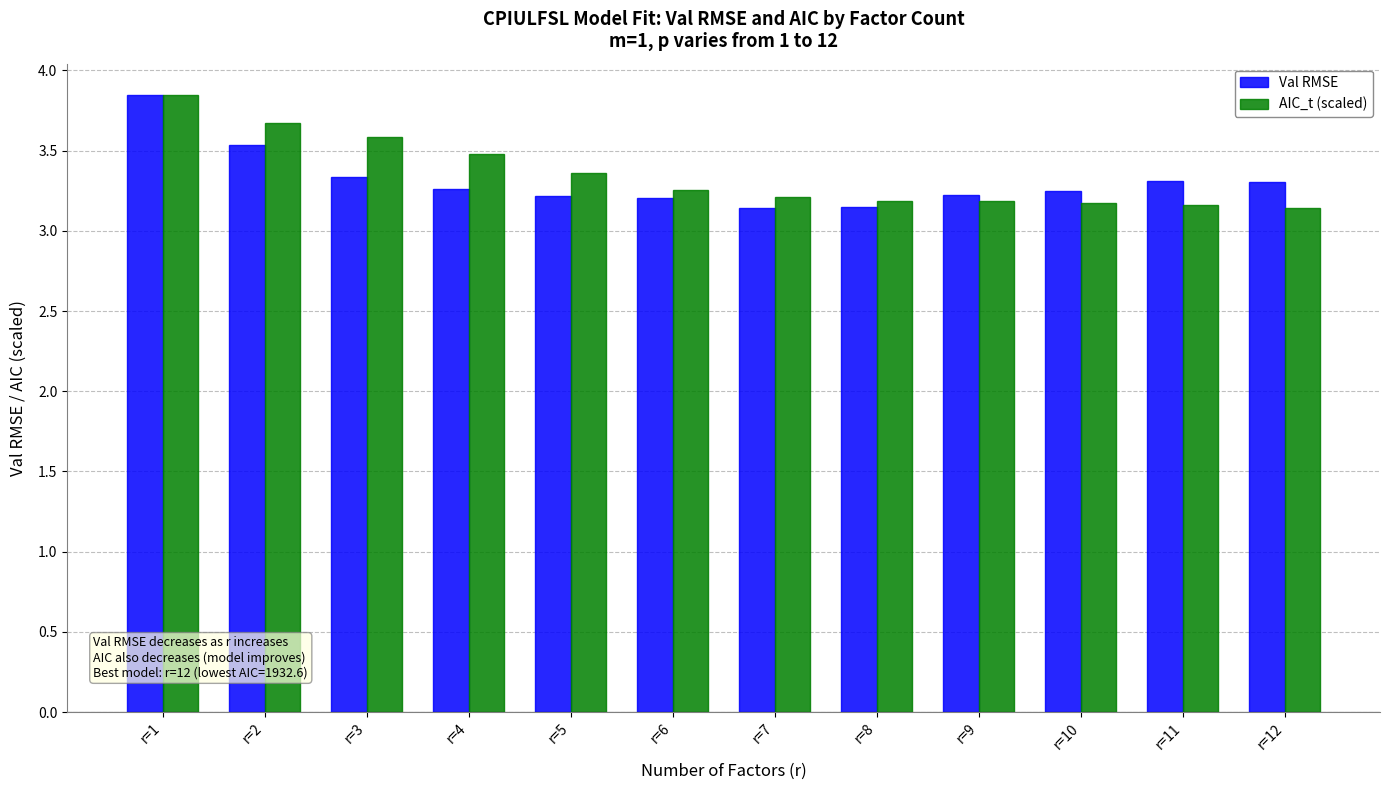

How many Val RMSE values are between 3 and 4?

12